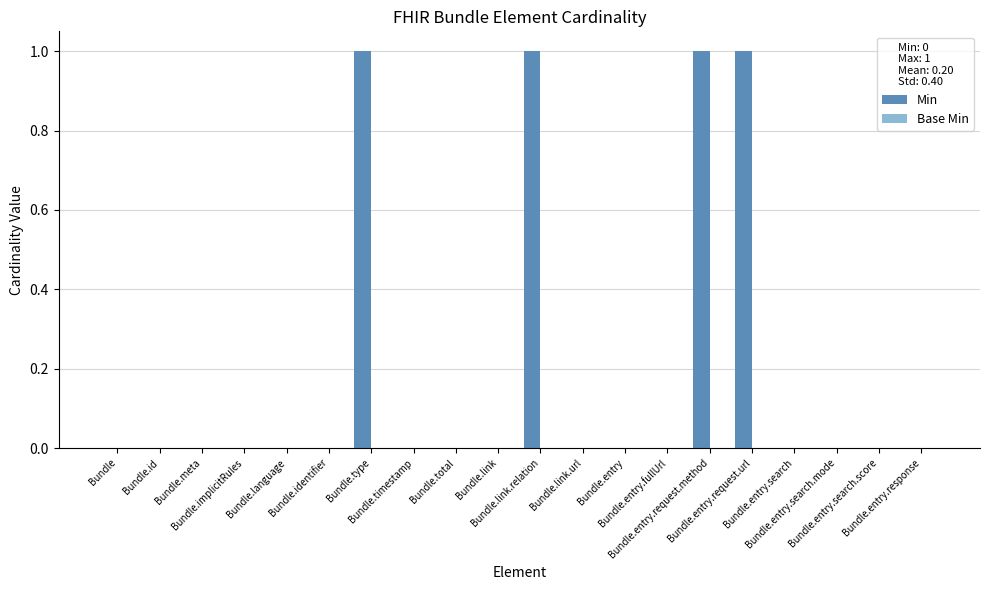

Are the bars horizontal?

No